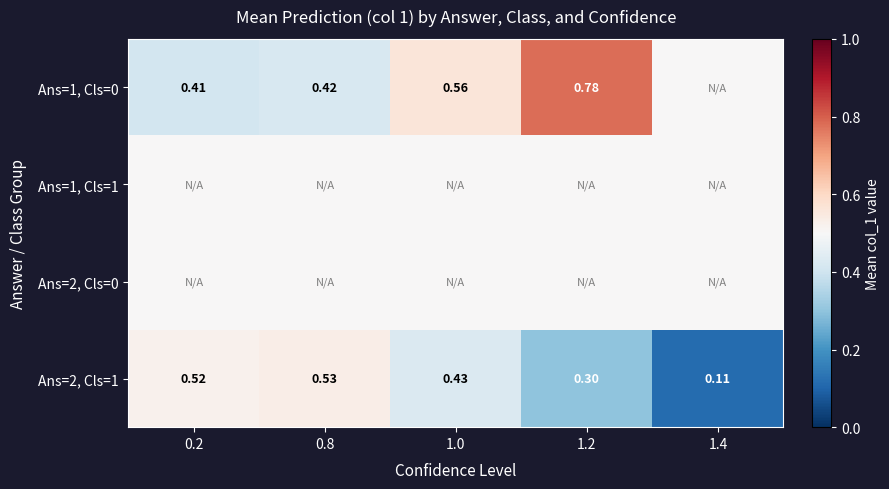

Which has a higher value, 1.2 or 1.4?

1.2